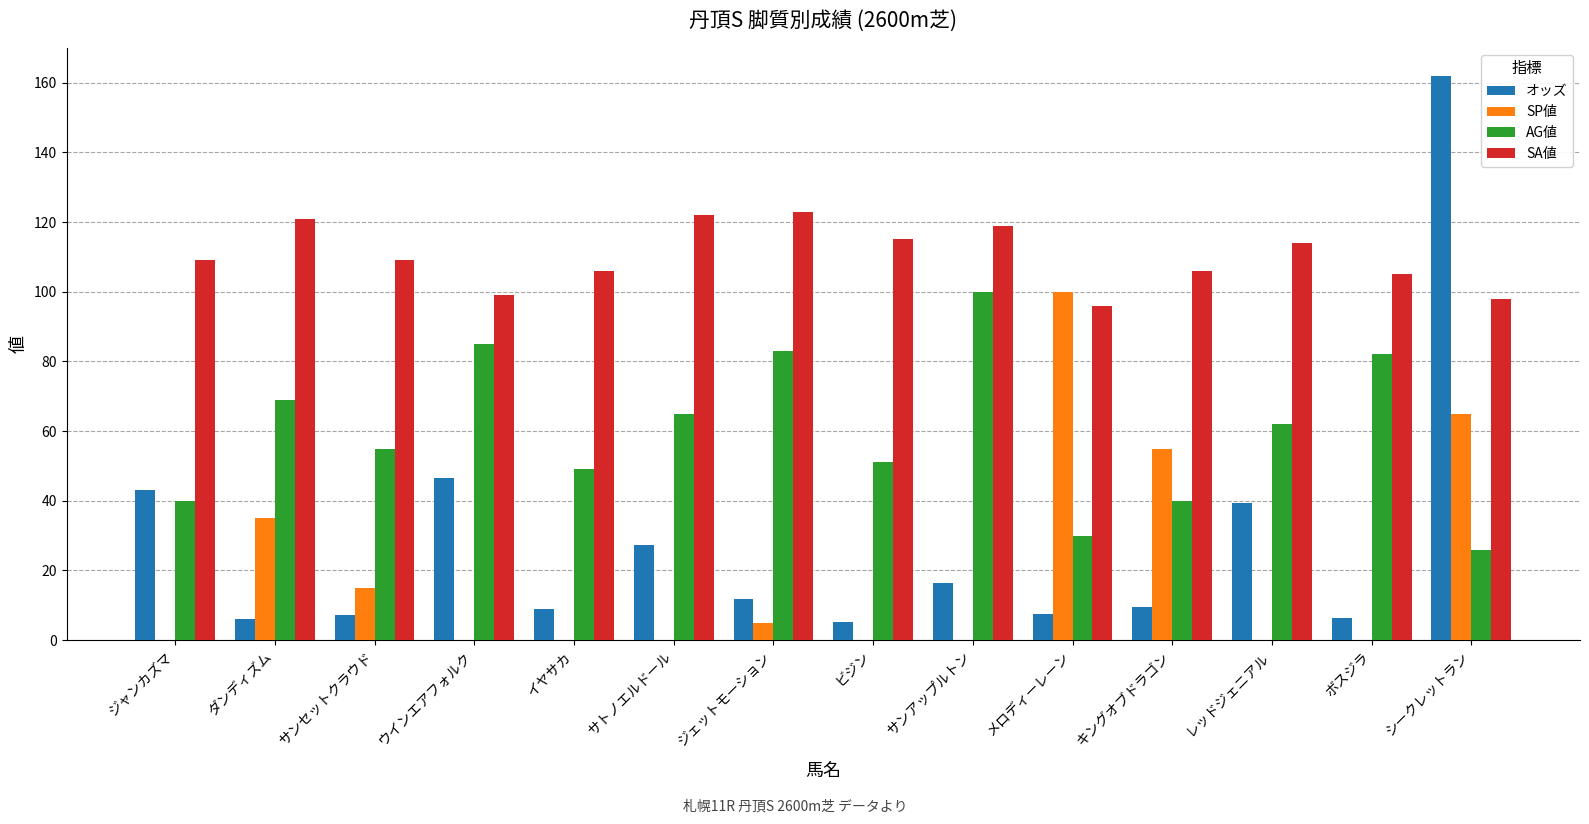

Is the value of AG値 at キングオブドラゴン greater than the value of SA値 at シークレットラン?

No